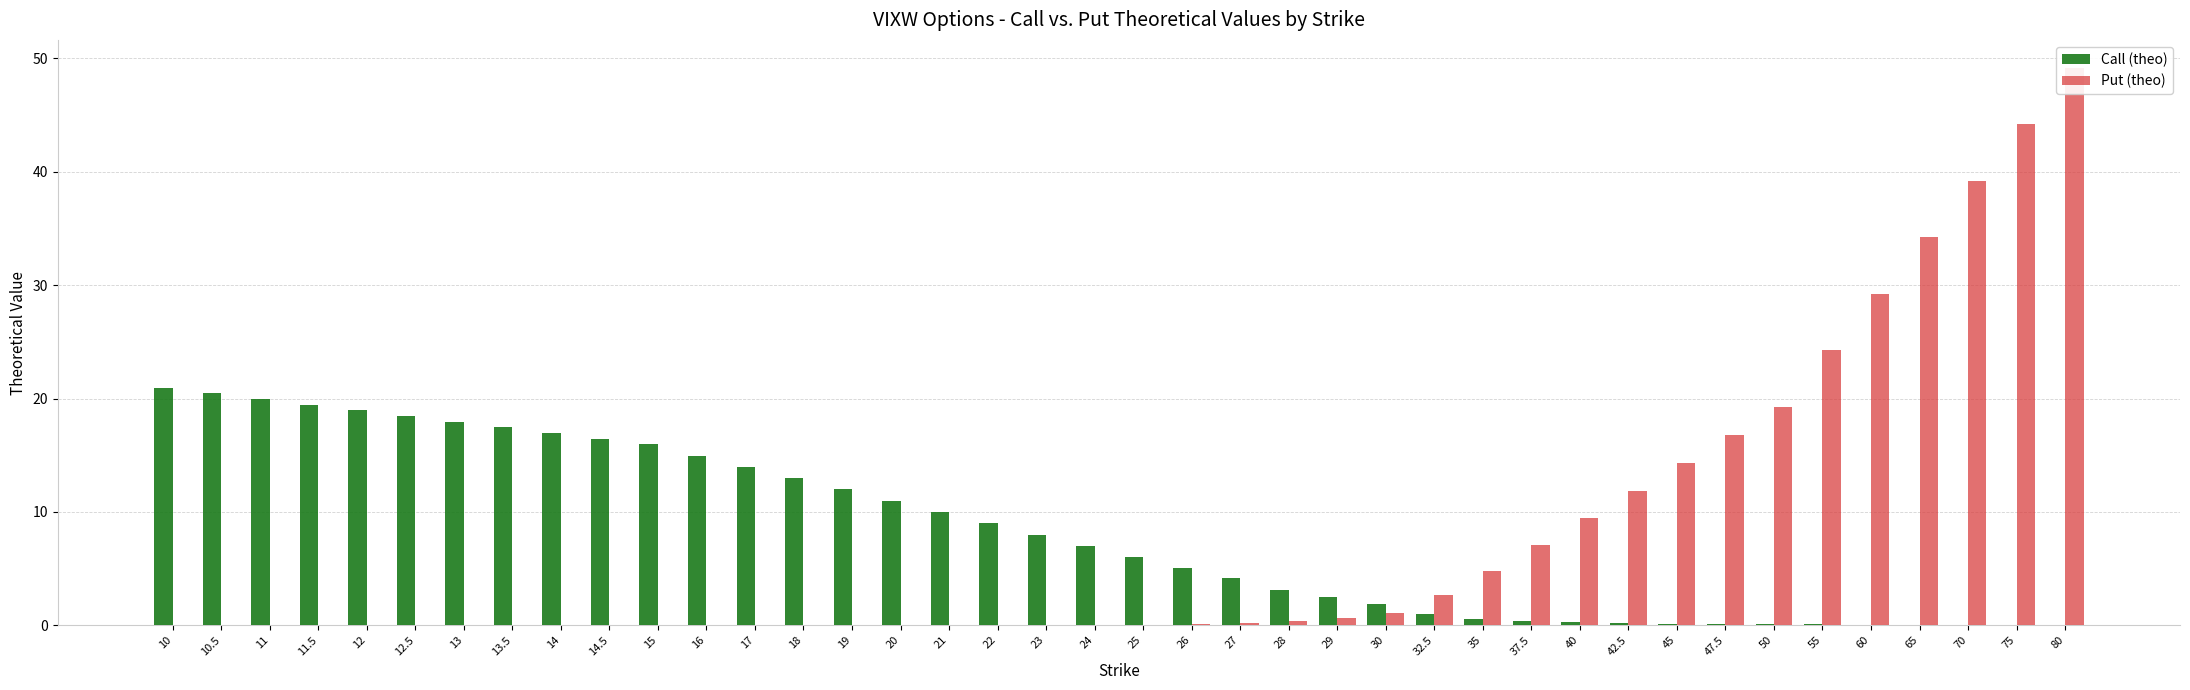

List the labels in order of Put (theo) value, largest first.

80, 75, 70, 65, 60, 55, 50, 47.5, 45, 42.5, 40, 37.5, 35, 32.5, 30, 29, 28, 27, 26, 25, 24, 22, 23, 21, 19, 20, 18, 17, 16, 15, 10, 10.5, 11, 11.5, 12, 12.5, 13, 13.5, 14, 14.5